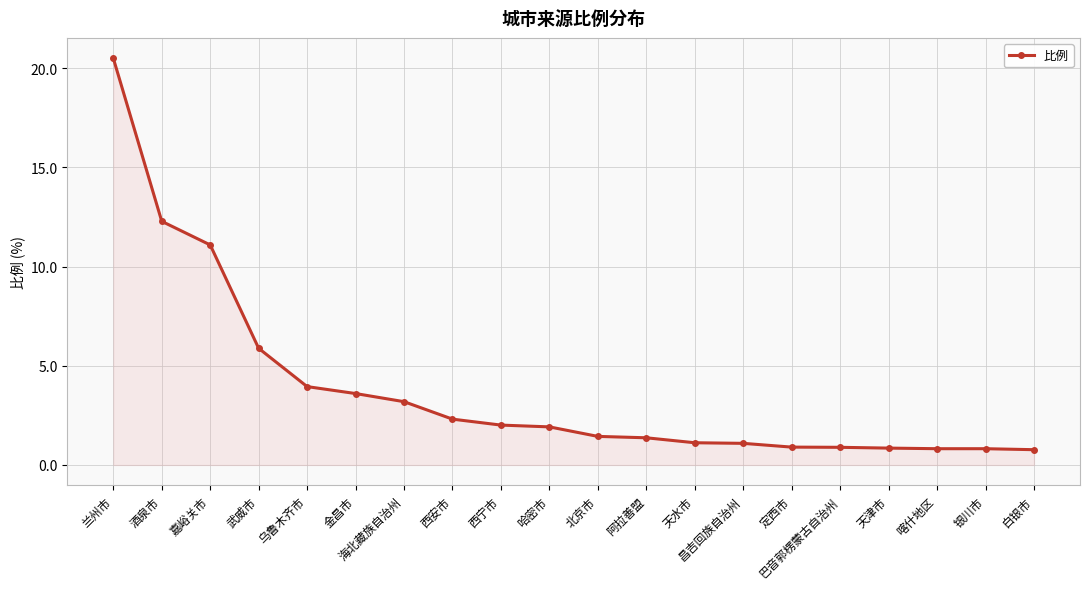

Does the chart display data point markers on the line(s)?

Yes